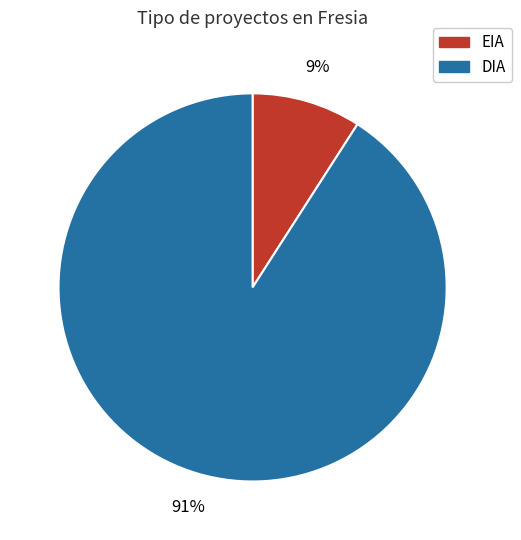

To the nearest percent, what portion does EIA represent?

9%